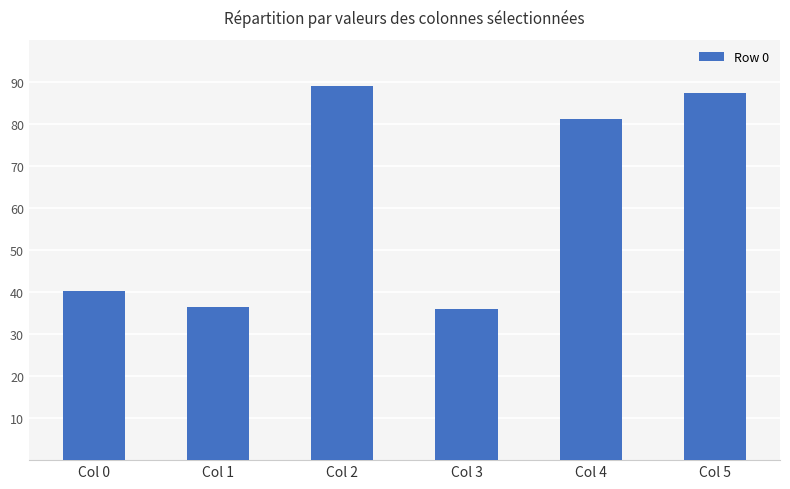

How many data points are above 81?

3